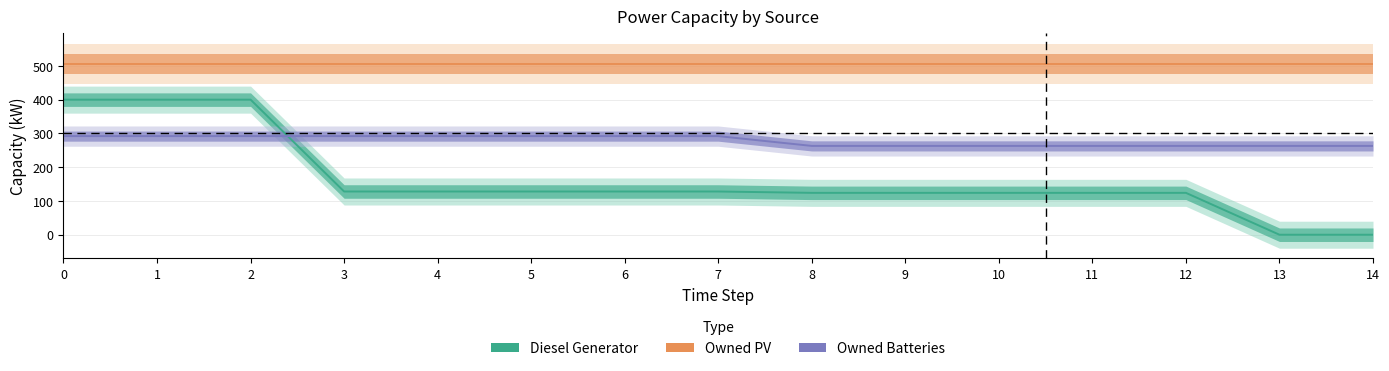

What is the difference between the maximum and minimum values in the Owned Batteries series?

29